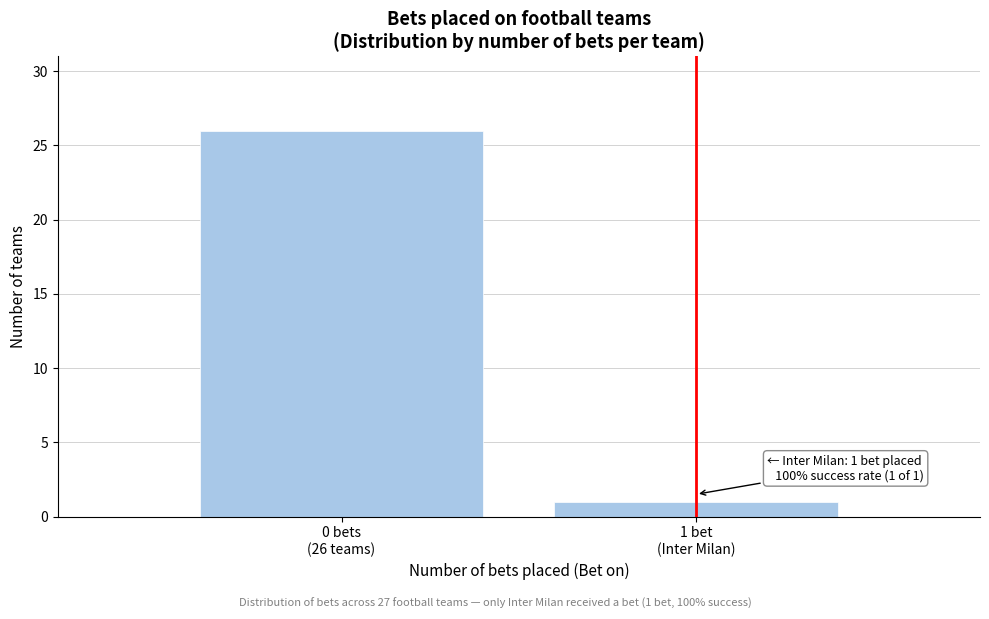

Reading left to right, what are all the values shown in this chart?

26	1